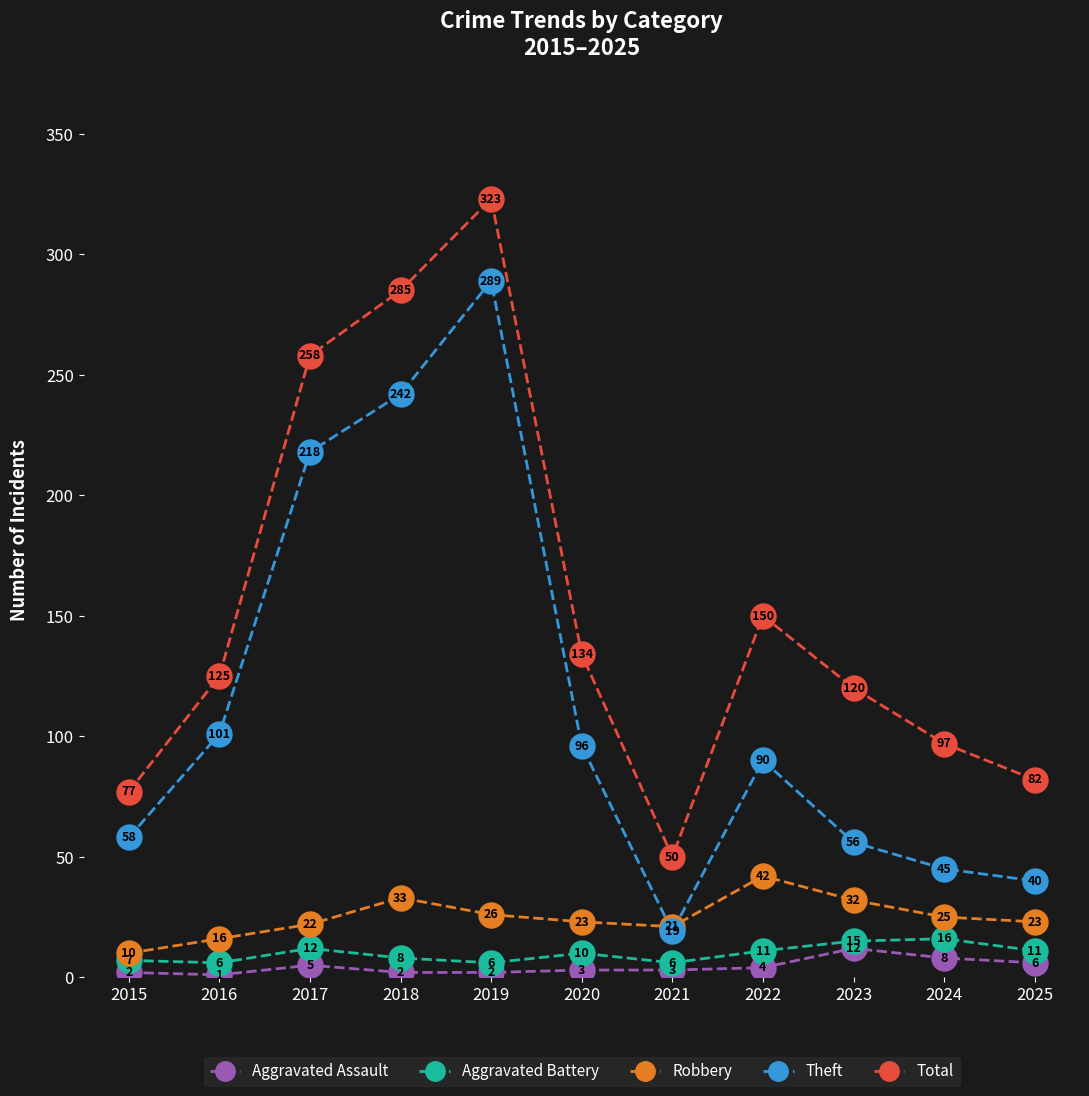

At which category is the sum across all series the highest?

2019